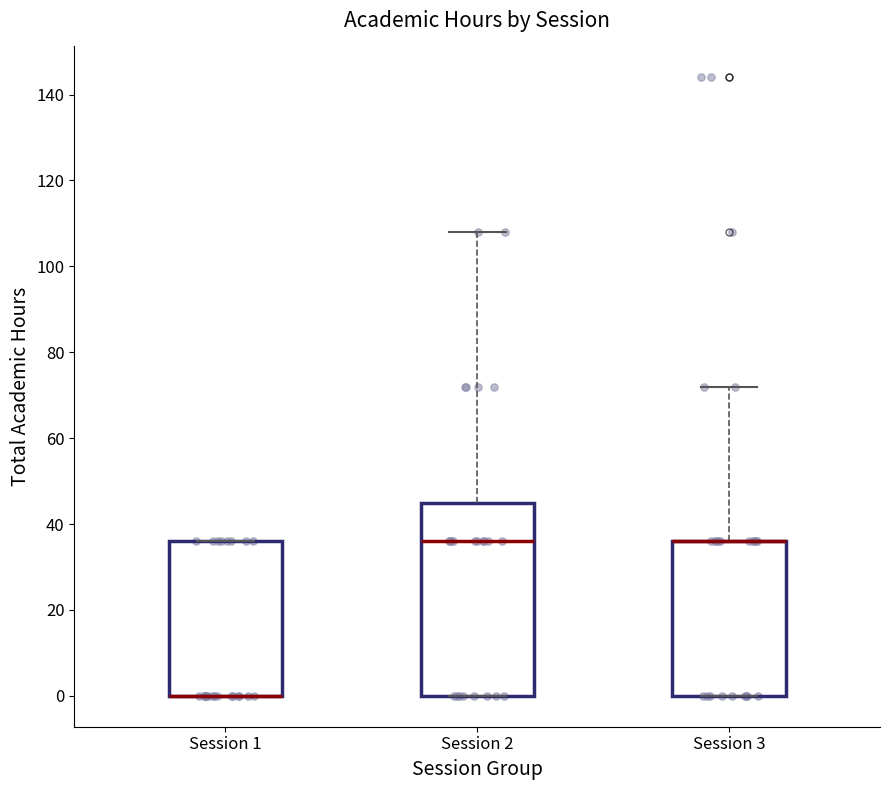

Reading left to right, read every box against the y-axis: the position of its median line, the range the box covers, and the ends of its whiskers. The values are not printed on the chart, so give them approximately, as read against the axis.

Session 1: median 0 (drawn on the box's lower edge), box 0 to 36, whiskers 0 to 36
Session 2: median 36, box 0 to 46, whiskers 0 to 108
Session 3: median 36 (drawn on the box's upper edge), box 0 to 36, whiskers 0 to 72